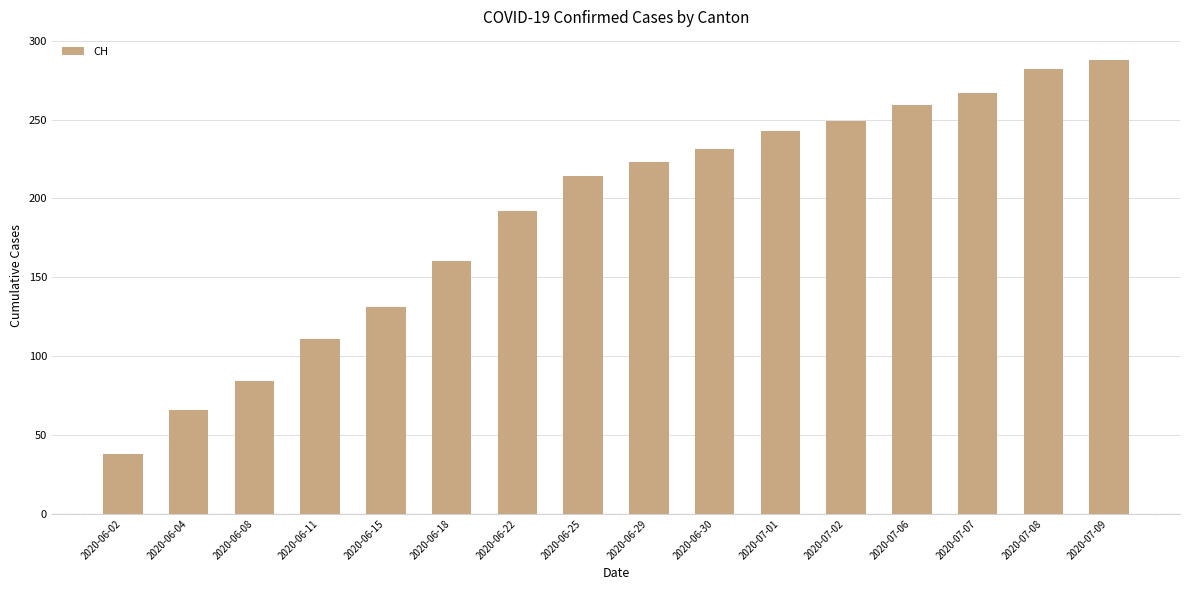

Reading left to right, what are all the values shown in this chart?

38	66	84	111	131	160	192	214	223	231	243	249	259	267	282	288